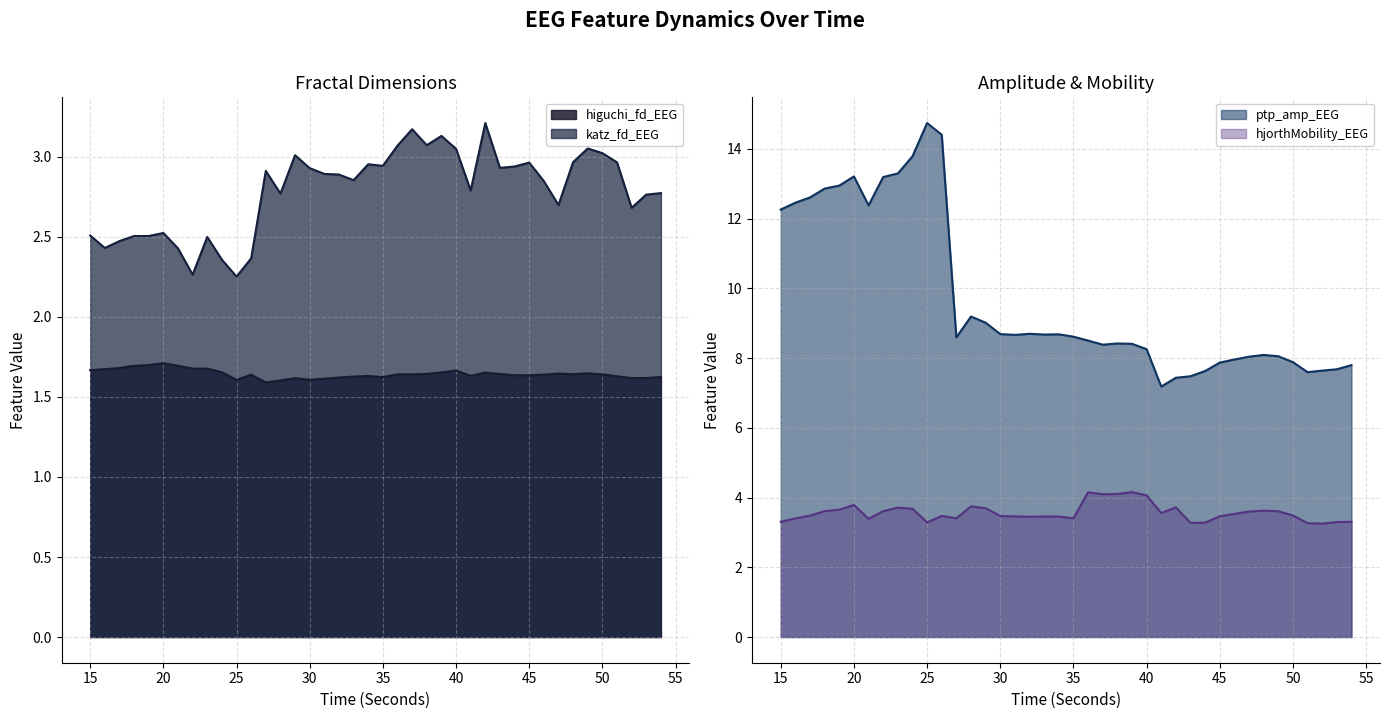

At which category is the sum across all series the highest?

25